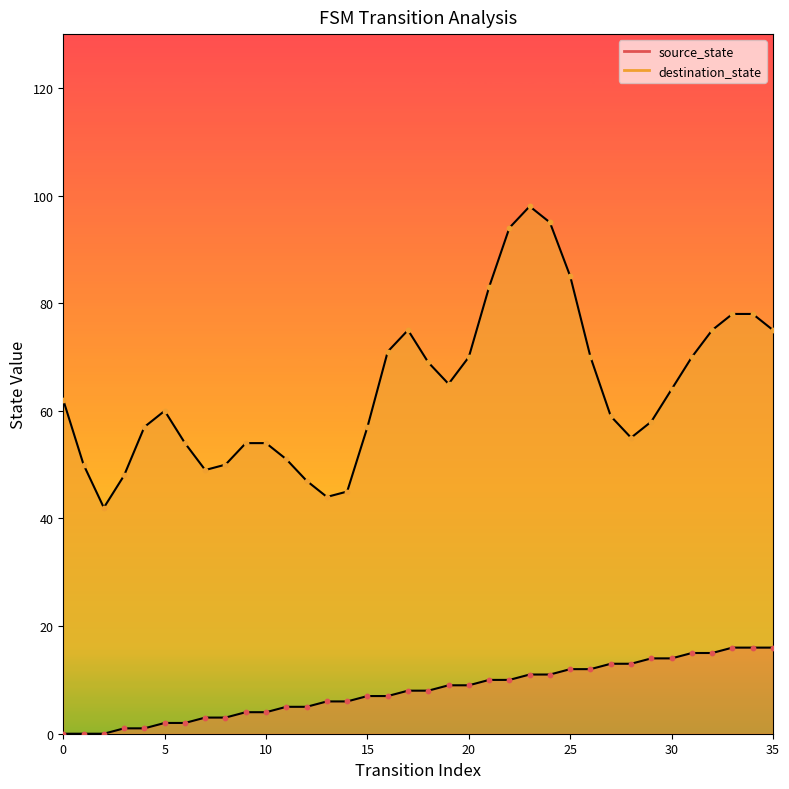

What is the change in value from 8 to 11?

+2